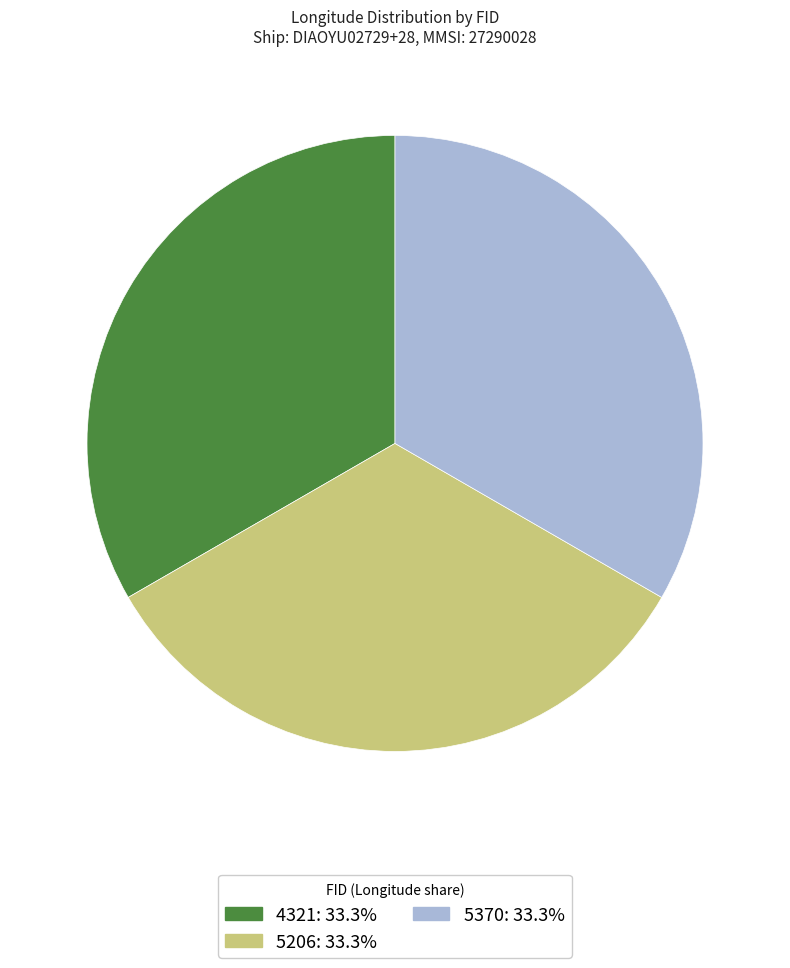

How many segments does this pie chart have?

3